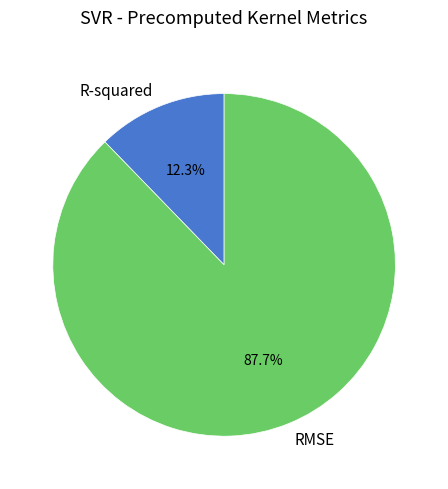

Is the sum of RMSE and R-squared greater than half?

Yes